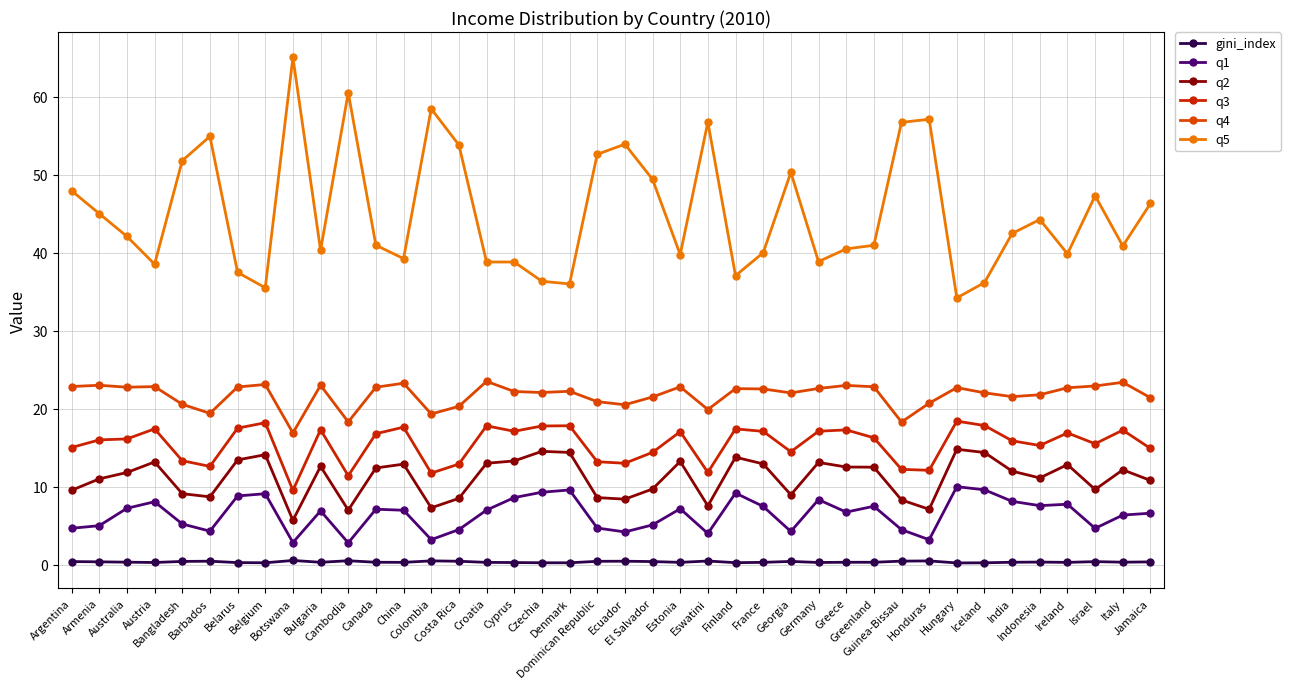

Is this an area chart (filled region under the line)?

No